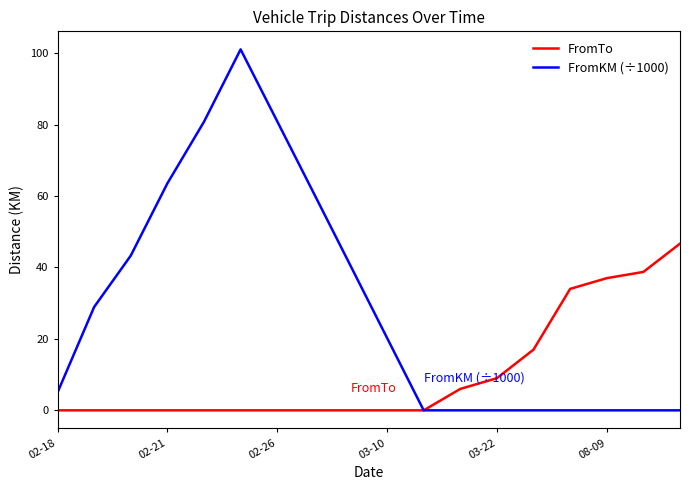

Rank the series by their maximum value, from highest to lowest.

FromKM (÷1000), FromTo